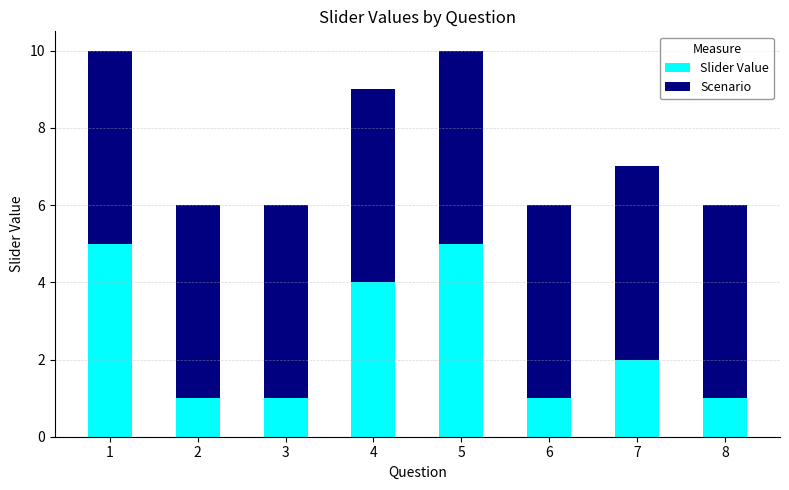

Does the chart contain stacked bars?

Yes